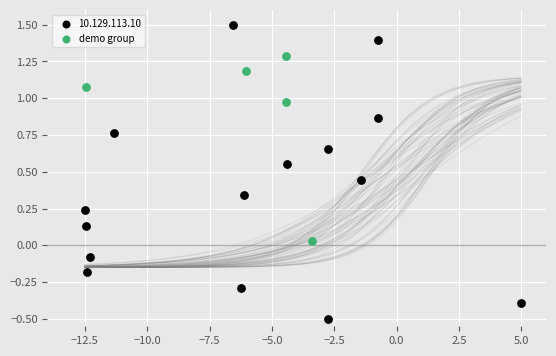

Which series has the widest spread of Y values?

10.129.113.10